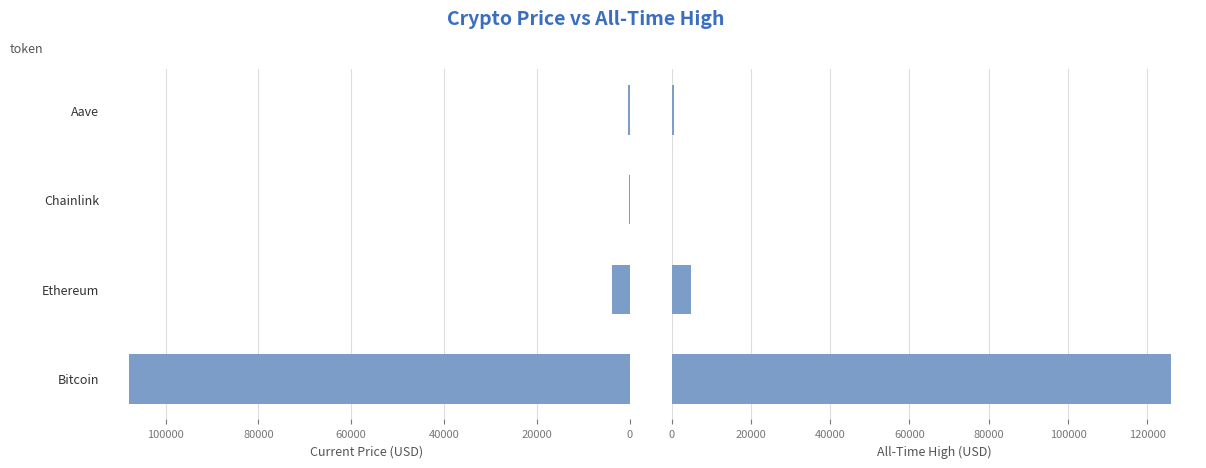

Is the value of allTimeHigh at Bitcoin greater than the value of price at Bitcoin?

Yes